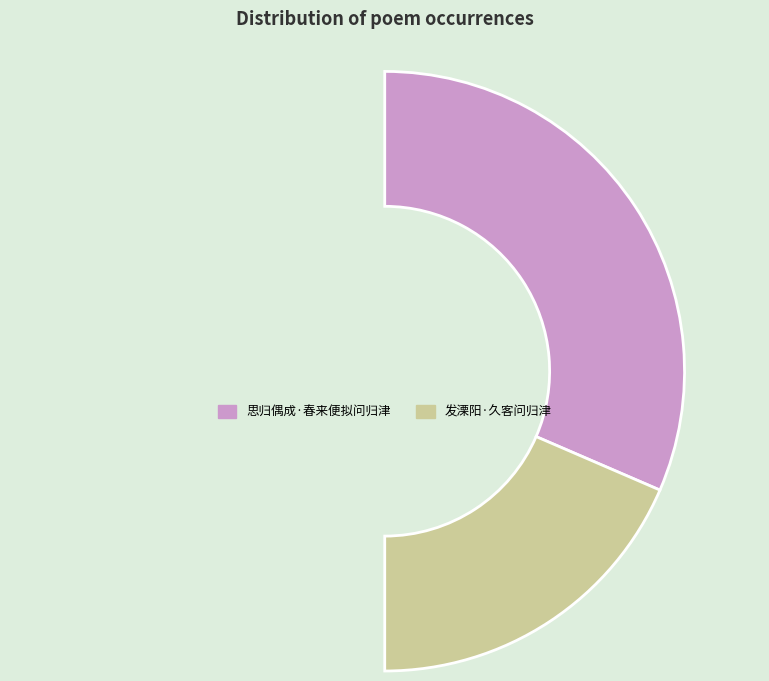

What portion of the pie excludes 发溧阳·久客问归津?

63.0%